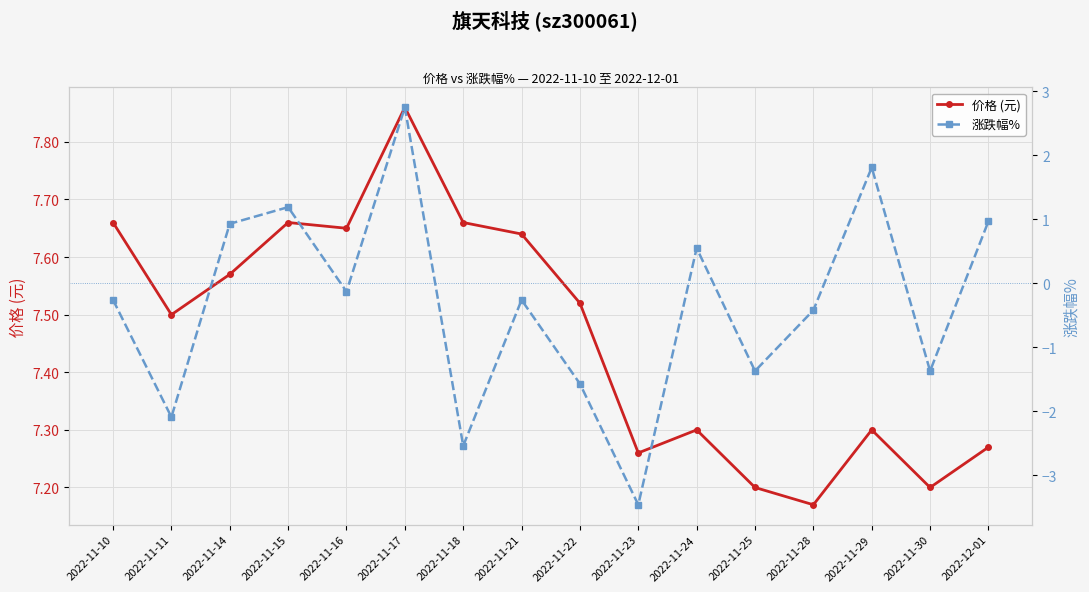

Reading left to right, list all the values displayed in this chart.

价格 (元): 7.7	7.5	7.6	7.7	7.7	7.9	7.7	7.6	7.5	7.3	7.3	7.2	7.2	7.3	7.2	7.3
涨跌幅%: -0.3	-2.1	0.9	1.2	-0.1	2.8	-2.5	-0.3	-1.6	-3.5	0.6	-1.4	-0.4	1.8	-1.4	1.0